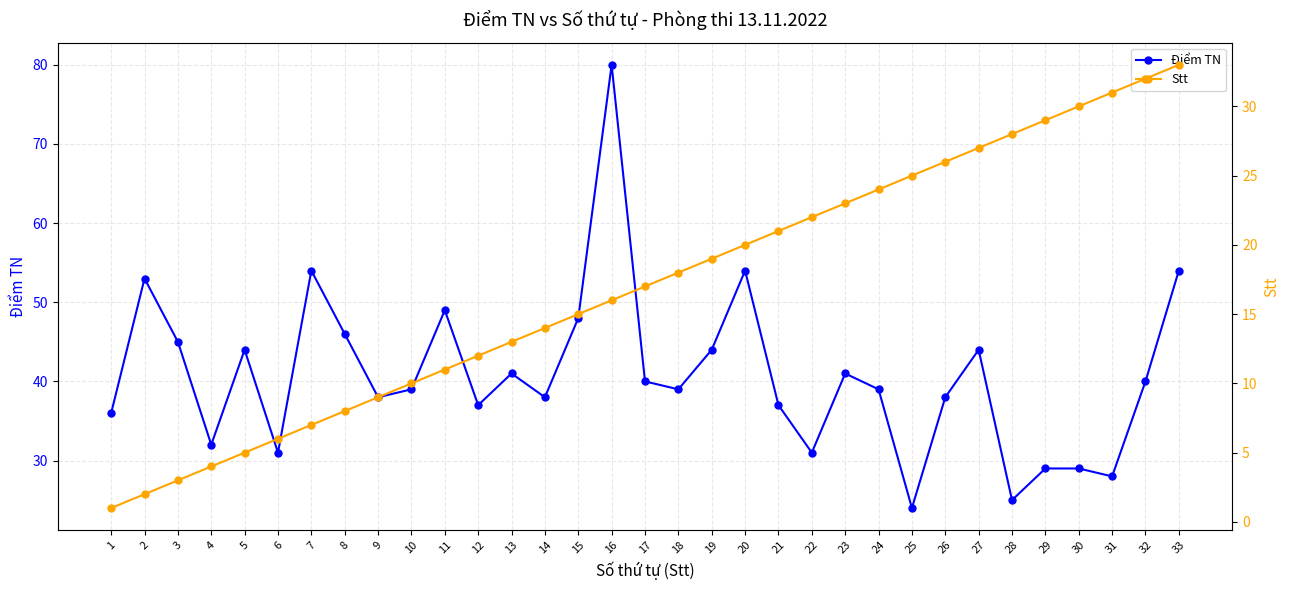

Reading left to right, what are all the values shown in this chart?

Điểm TN: 1=36	2=53	3=45	4=32	5=44	6=31	7=54	8=46	9=38	10=39	11=49	12=37	13=41	14=38	15=48	16=80	17=40	18=39	19=44	20=54	21=37	22=31	23=41	24=39	25=24	26=38	27=44	28=25	29=29	30=29	31=28	32=40	33=54
Stt: 1=1	2=2	3=3	4=4	5=5	6=6	7=7	8=8	9=9	10=10	11=11	12=12	13=13	14=14	15=15	16=16	17=17	18=18	19=19	20=20	21=21	22=22	23=23	24=24	25=25	26=26	27=27	28=28	29=29	30=30	31=31	32=32	33=33